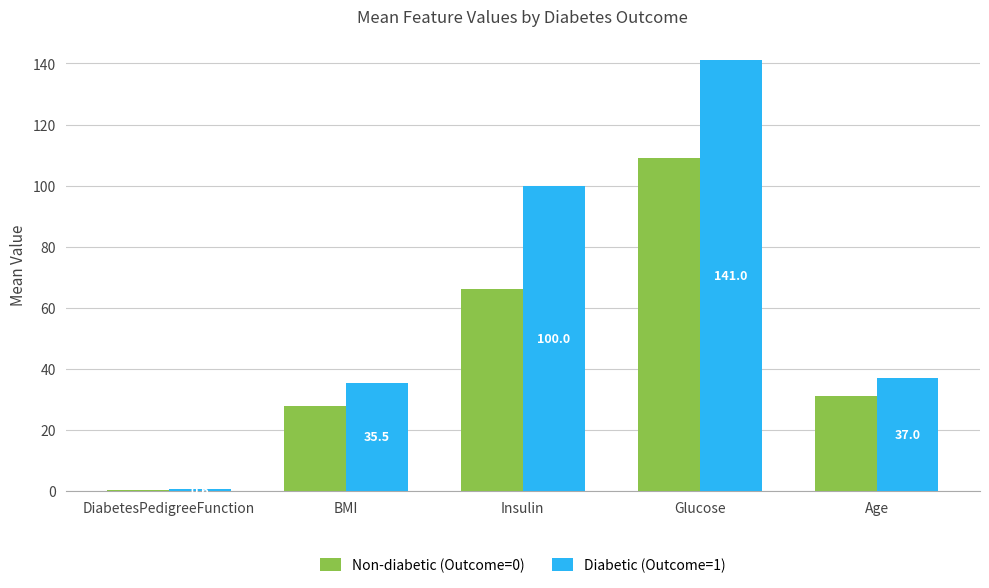

Which series has the largest total across all categories?

Diabetic (Outcome=1)